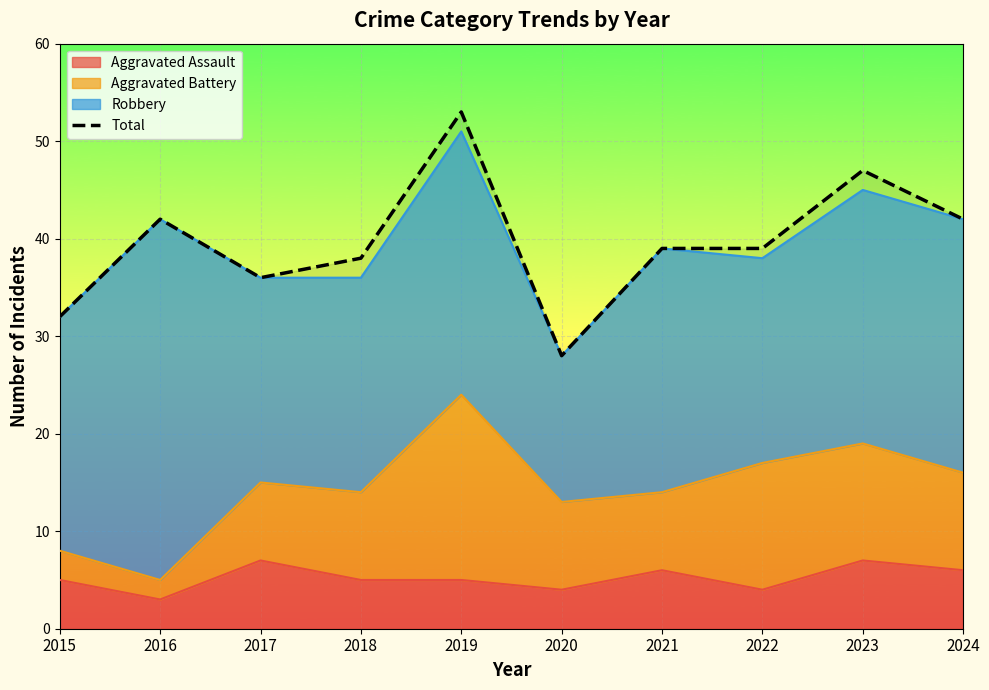

What is the average value?

40